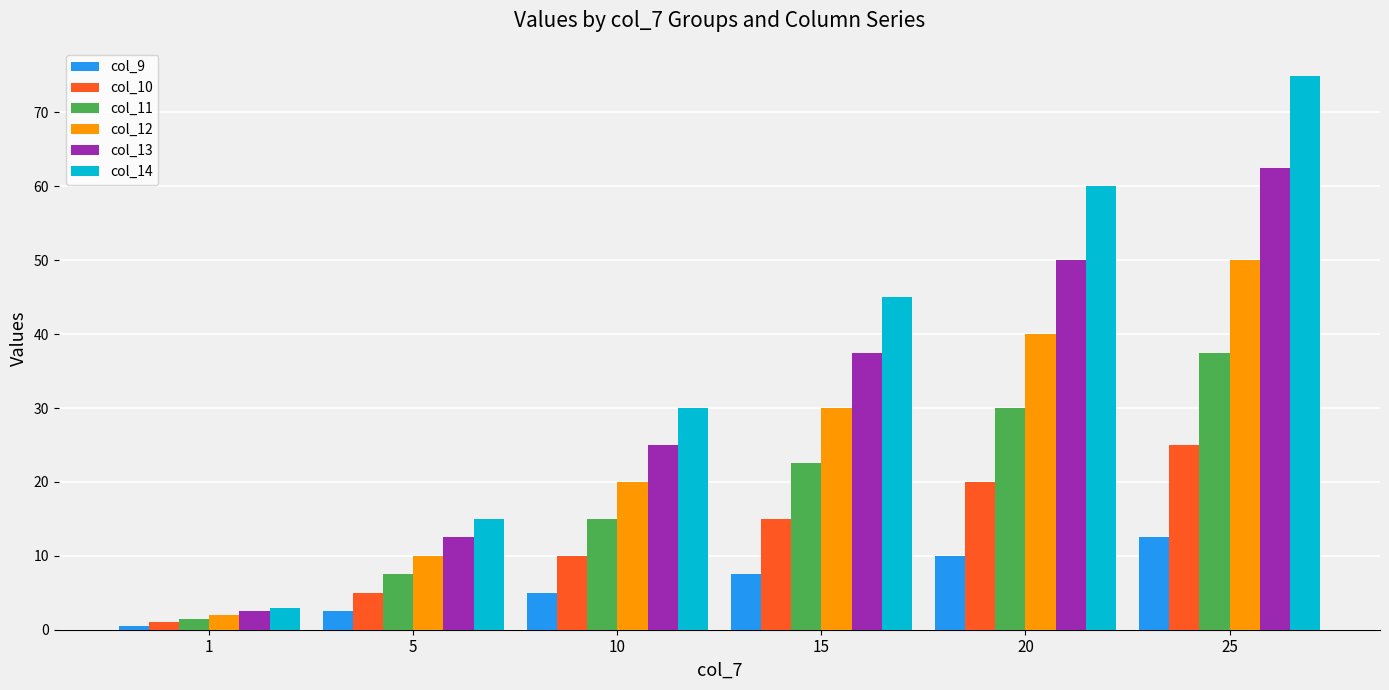

What is the maximum value shown in the chart?

75.0